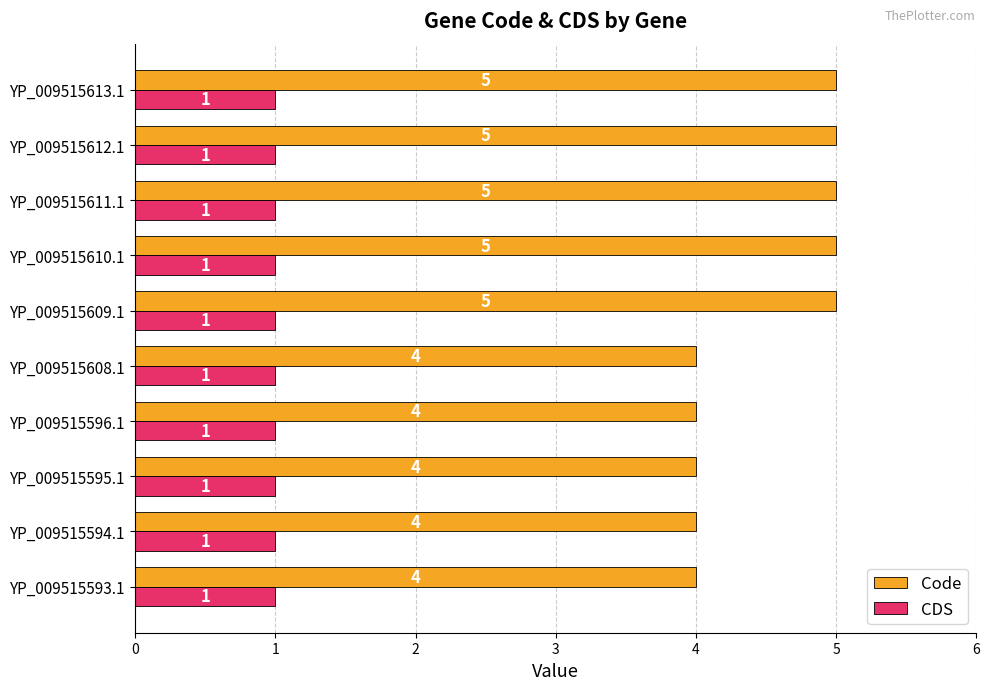

Count the number of data series in this chart.

2